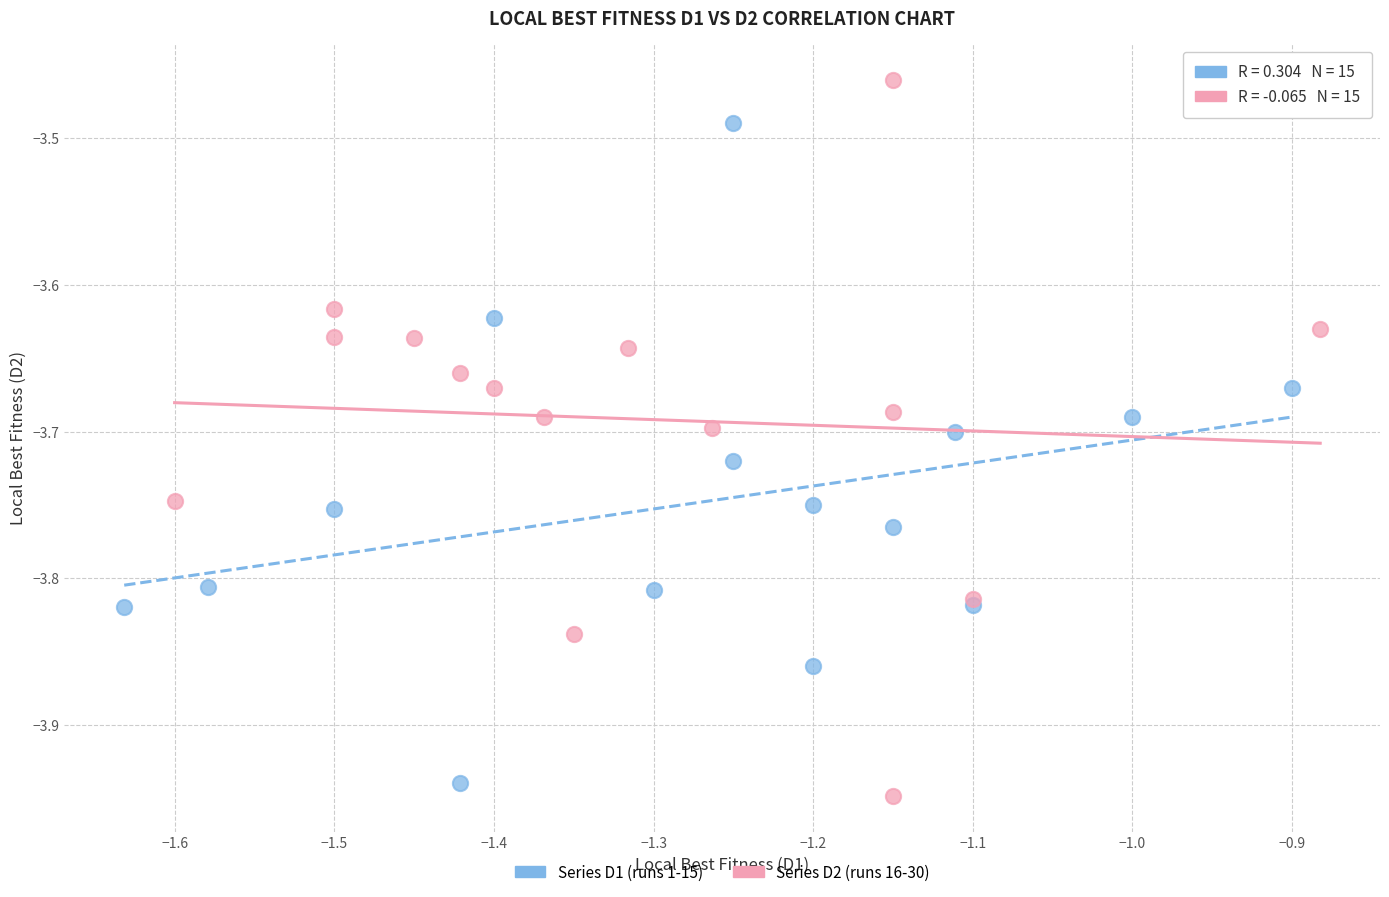

What are all the series names shown in the legend?

Series D1 (runs 1-15), Series D2 (runs 16-30)